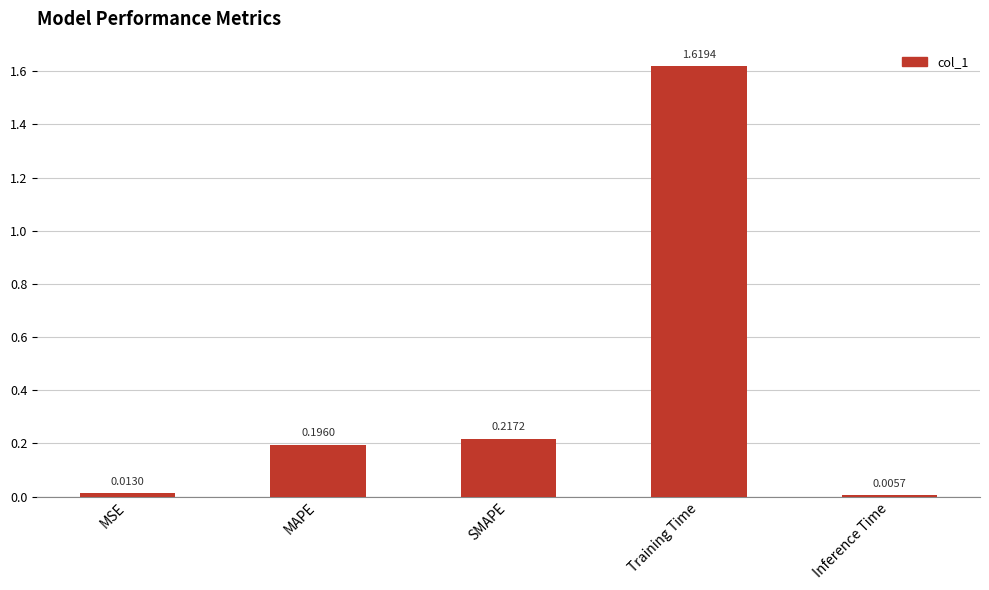

What is the label of the 5th bar from the right?

MSE